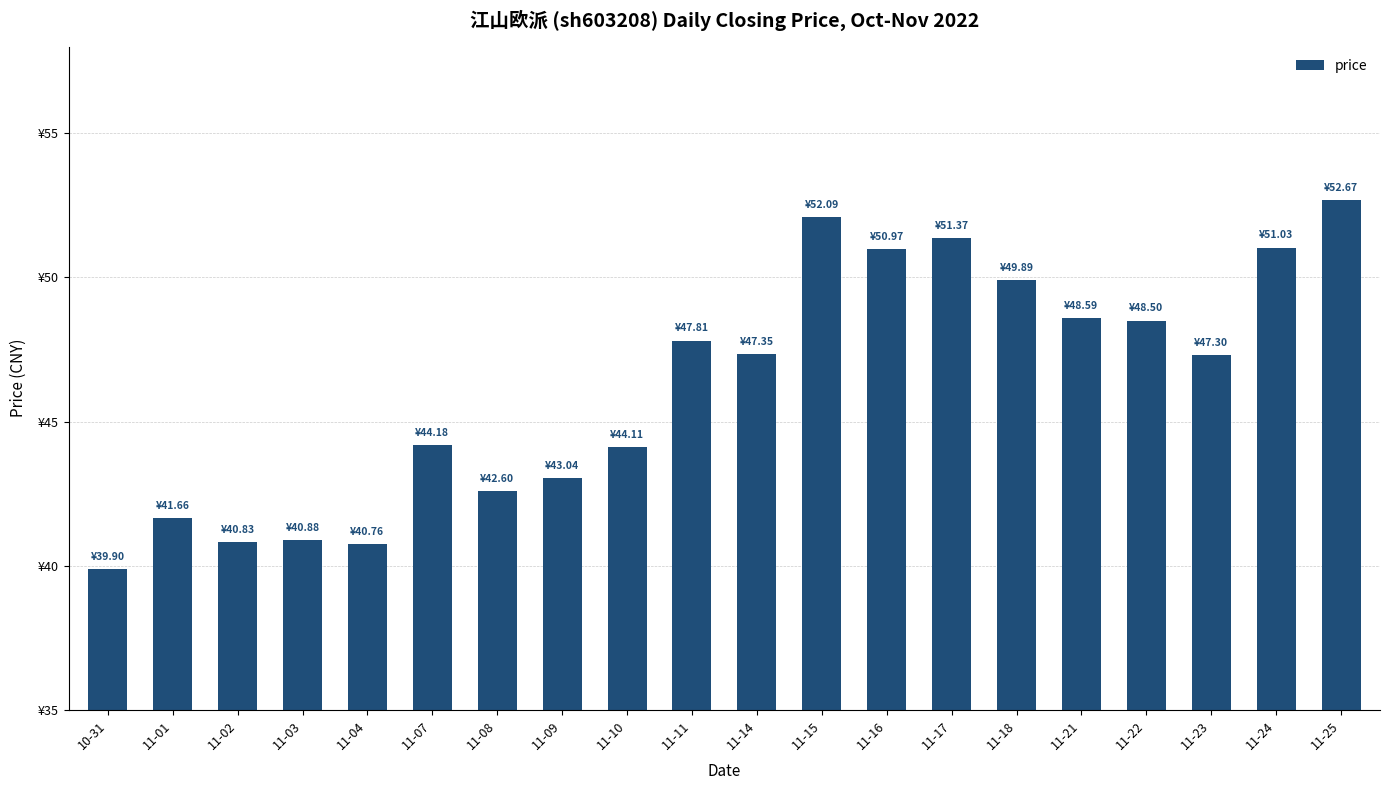

What is the difference between the second highest and second lowest values?

11.3